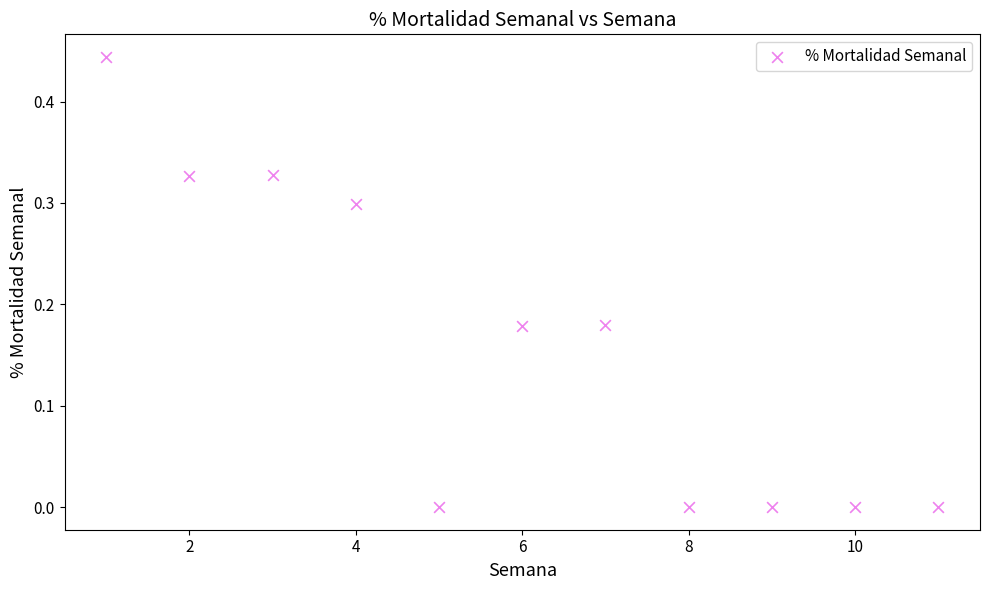

What is the range of X values (max minus min)?

10.0